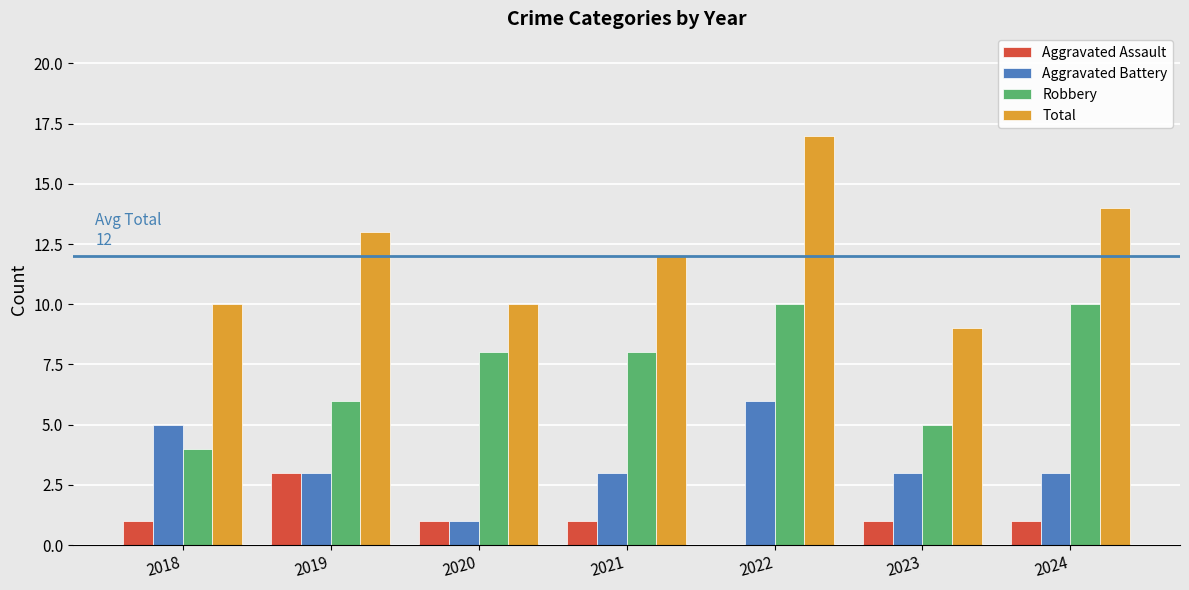

Which series has the largest total across all categories?

Total